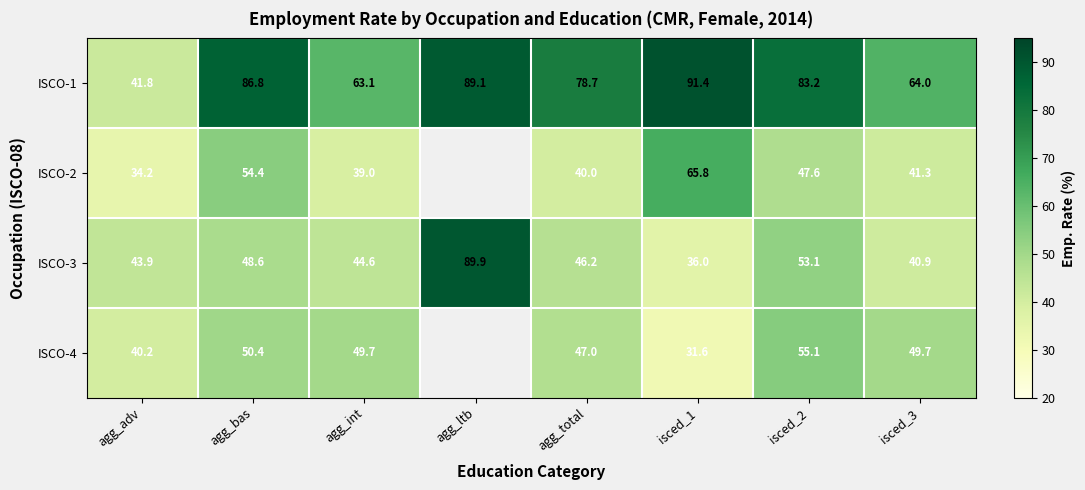

Is the value of ISCO-3 at agg_bas greater than the value of ISCO-1 at isced_1?

No